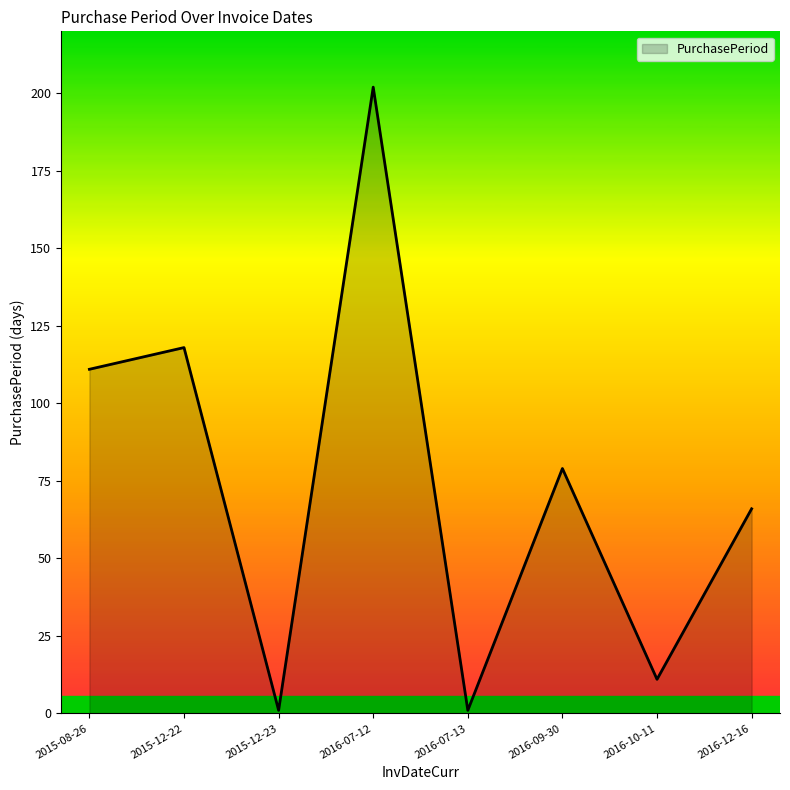

What is the sum of all values?

589